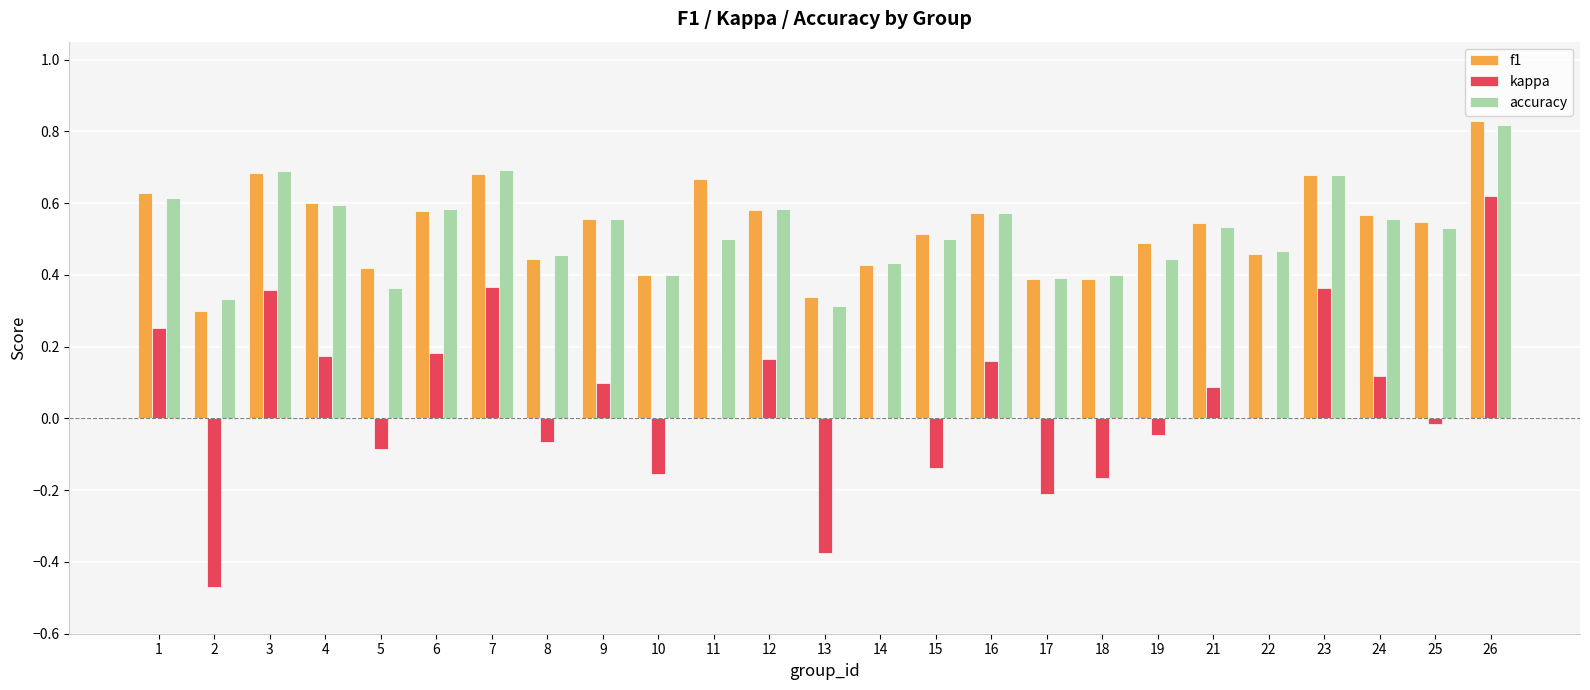

Between 13 and 26, which series saw the biggest shift?

kappa